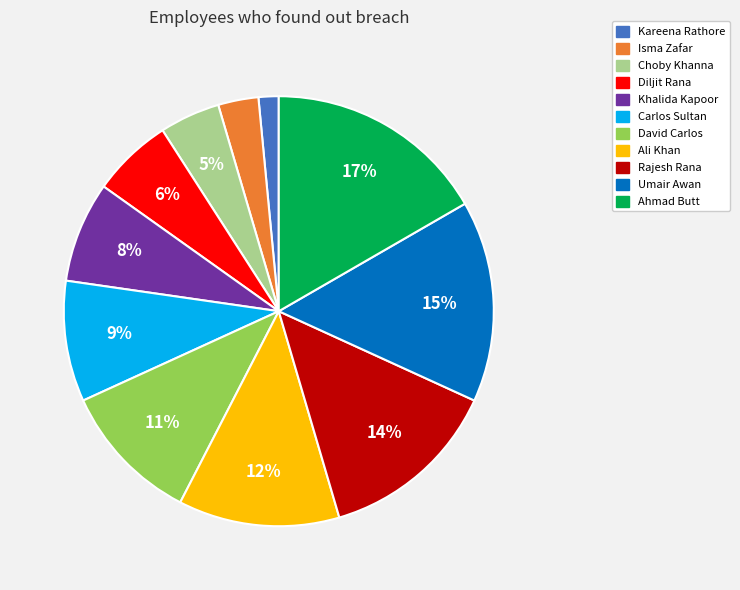

Between Rajesh Rana and Carlos Sultan, which is larger?

Rajesh Rana